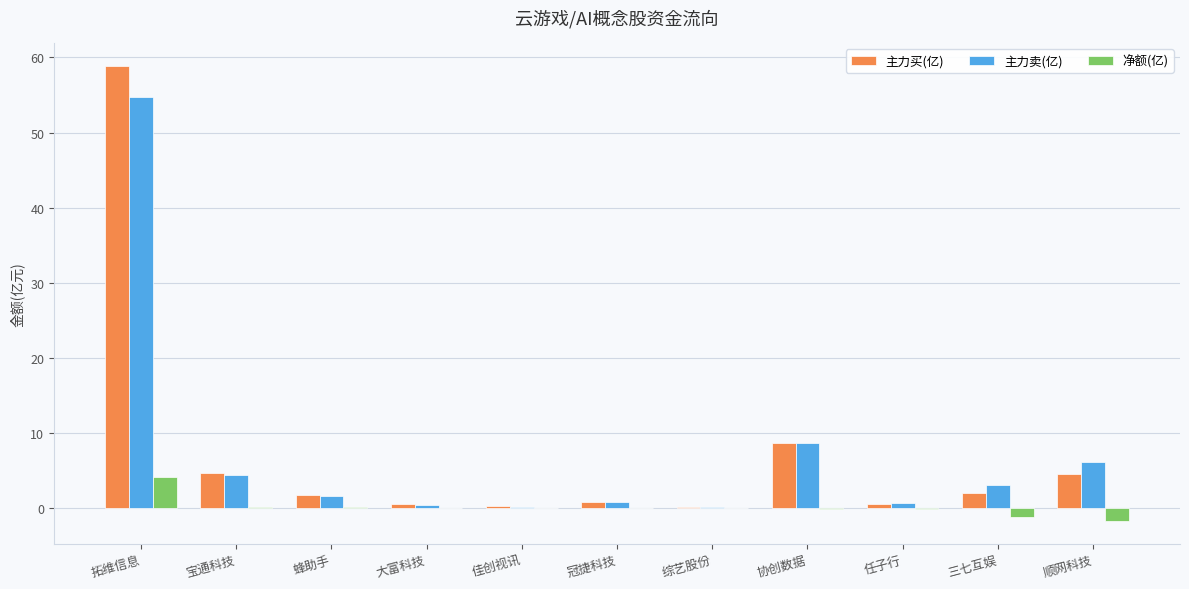

True or false: 主力卖(亿) has a value of 1.7 at 顺网科技.

False